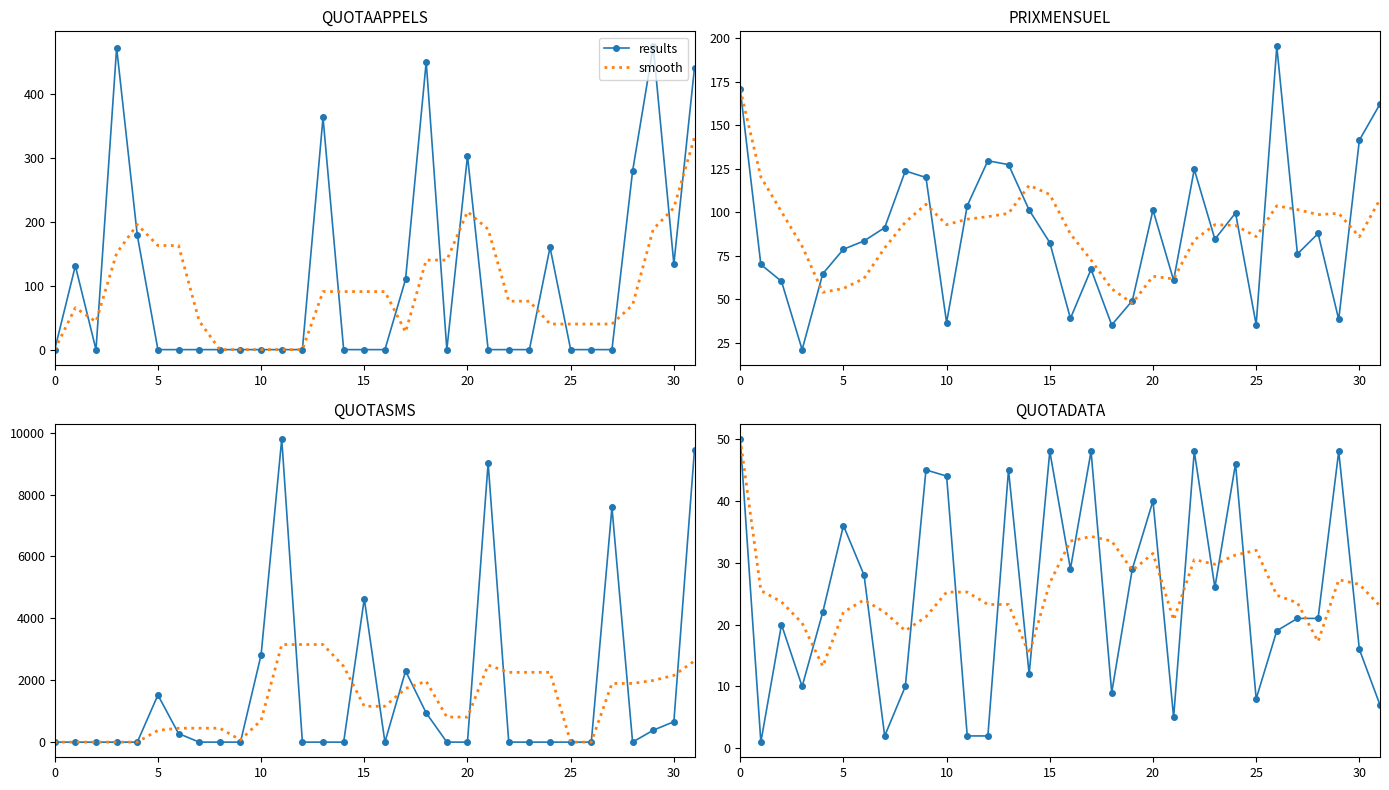

Is the value of smooth at 35 greater than the value of results at 16?

No